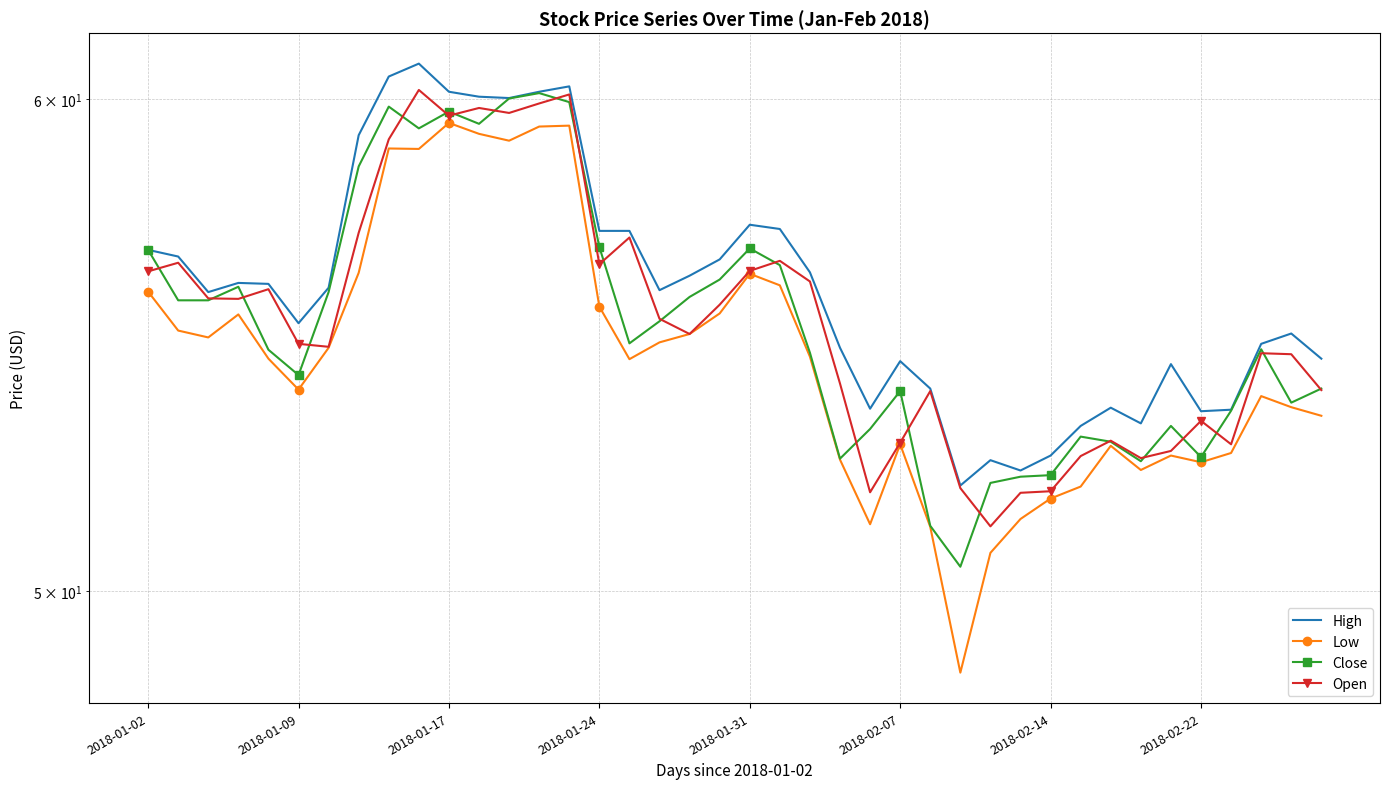

What is the difference between the maximum and minimum values in the Open series?

9.0